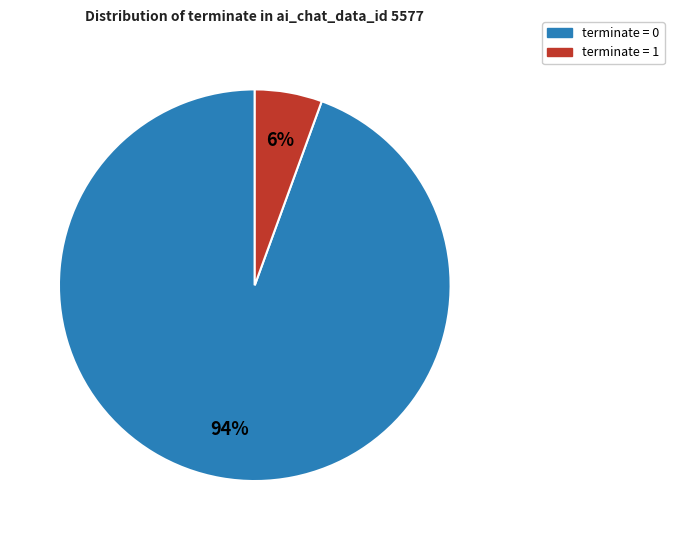

Is there a majority slice in this chart?

Yes